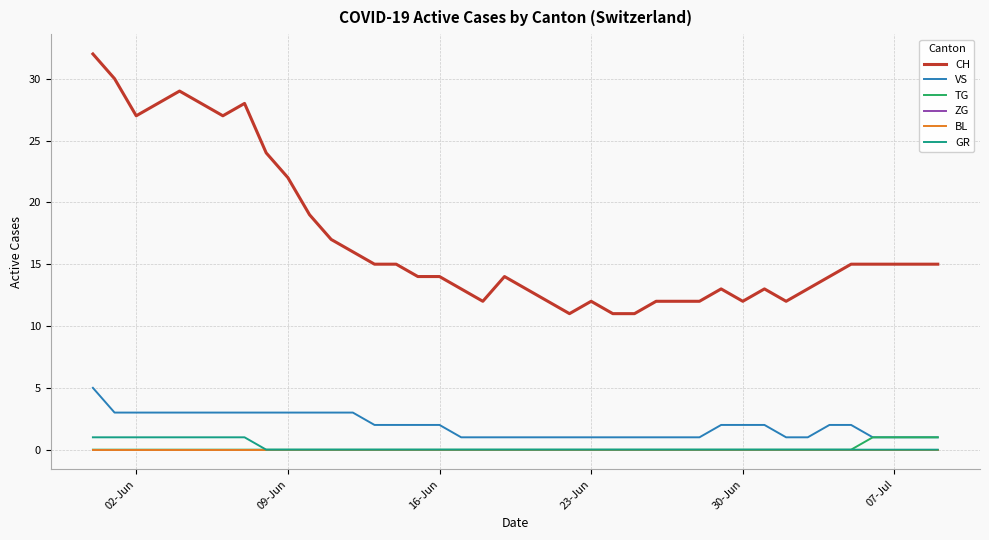

Reading right to left, list all the values displayed in this chart.

CH: 15	15	15	15	15	14	13	12	13	12	13	12	12	12	11	11	12	11	12	13	14	12	13	14	14	15	15	16	17	19	22	24	28	27	28	29	28	27	30	32
VS: 1	1	1	1	2	2	1	1	2	2	2	1	1	1	1	1	1	1	1	1	1	1	1	2	2	2	2	3	3	3	3	3	3	3	3	3	3	3	3	5
TG: 1	1	1	1	0	0	0	0	0	0	0	0	0	0	0	0	0	0	0	0	0	0	0	0	0	0	0	0	0	0	0	0	0	0	0	0	0	0	0	0
ZG: 0	0	0	0	0	0	0	0	0	0	0	0	0	0	0	0	0	0	0	0	0	0	0	0	0	0	0	0	0	0	0	0	0	0	0	0	0	0	0	0
BL: 0	0	0	0	0	0	0	0	0	0	0	0	0	0	0	0	0	0	0	0	0	0	0	0	0	0	0	0	0	0	0	0	0	0	0	0	0	0	0	0
GR: 0	0	0	0	0	0	0	0	0	0	0	0	0	0	0	0	0	0	0	0	0	0	0	0	0	0	0	0	0	0	0	0	1	1	1	1	1	1	1	1